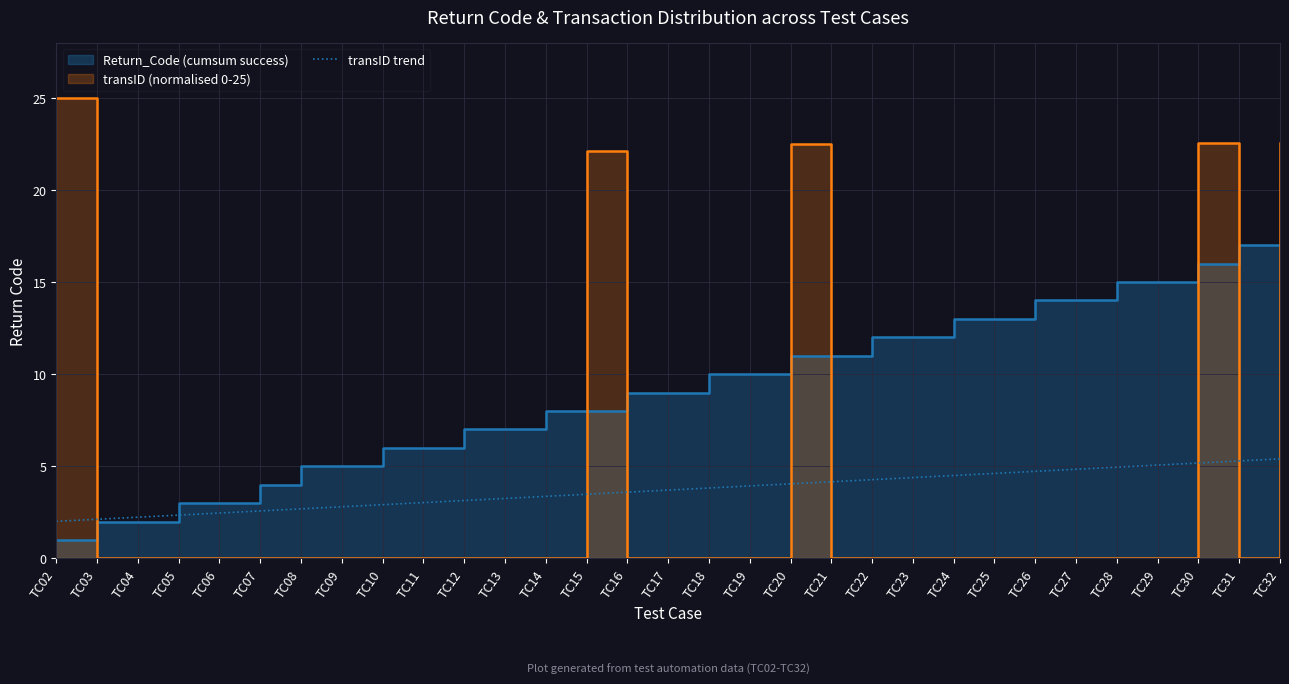

Approximately how many times larger is the value at TC03 compared to TC05?

0.9